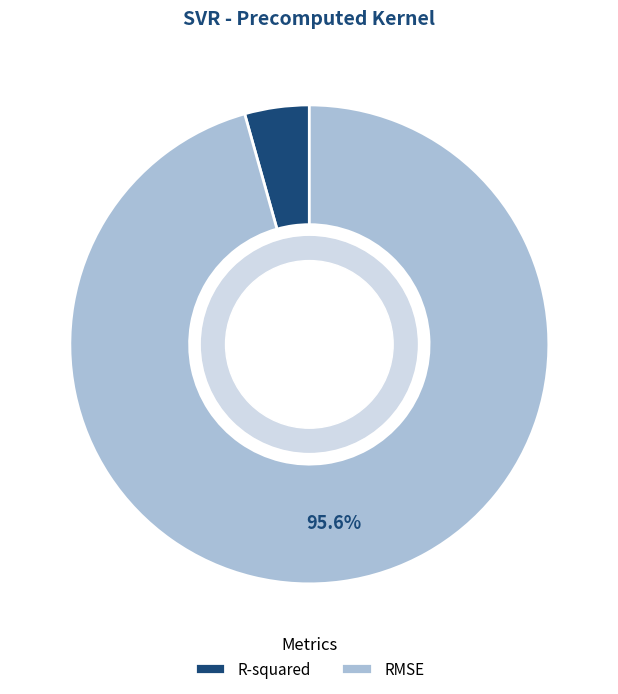

What percentage is the RMSE slice, to the nearest percent?

96%